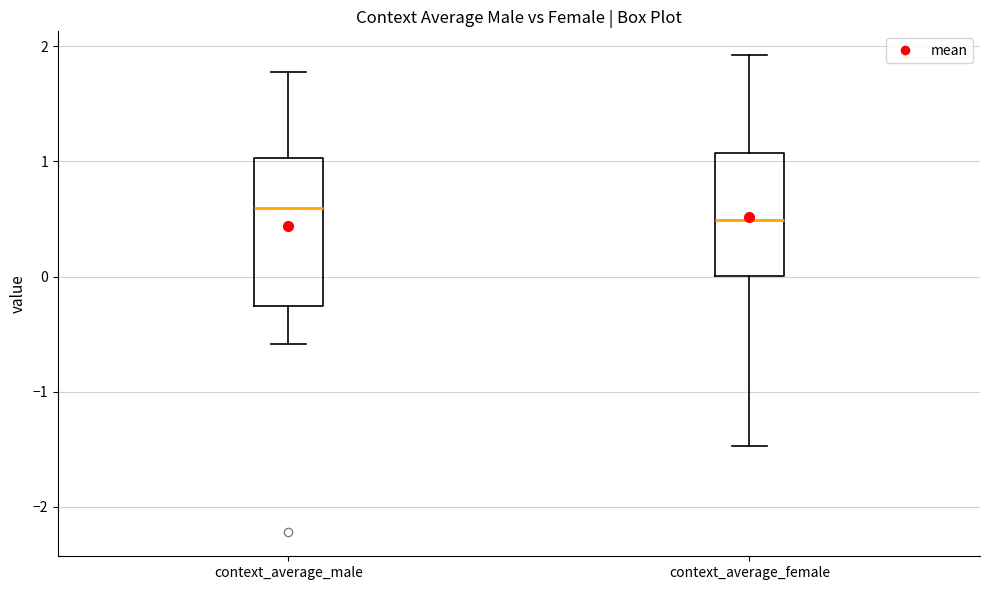

Reading left to right, read every box against the y-axis: the position of its median line, the range the box covers, and the ends of its whiskers. The values are not printed on the chart, so give them approximately, as read against the axis.

context_average_male: median 0.6, box -0.3 to 1.0, whiskers -0.6 to 1.8
context_average_female: median 0.5, box 0.0 to 1.1, whiskers -1.5 to 1.9